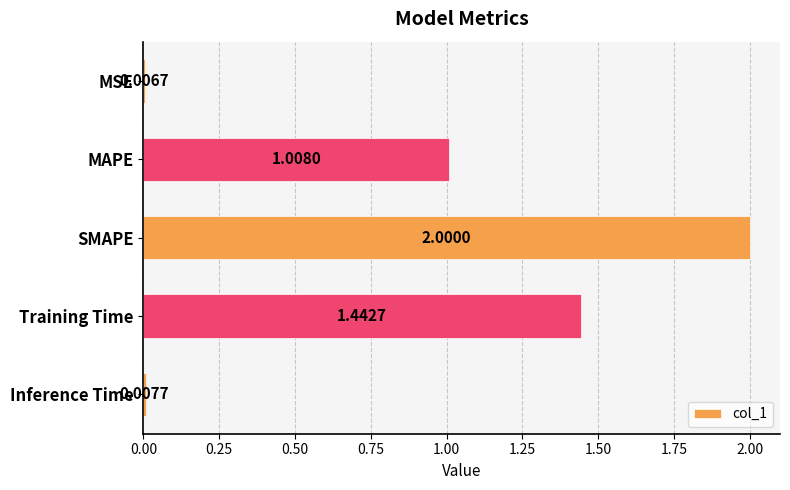

Where is the data nearest to the value 1?

MAPE